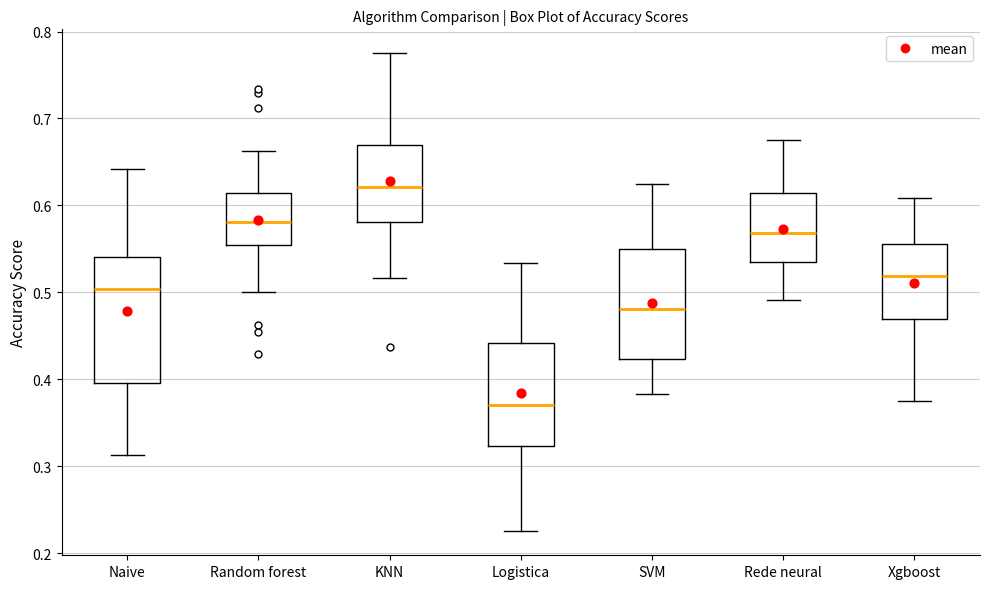

Reading left to right, read every box against the y-axis: the position of its median line, the range the box covers, and the ends of its whiskers. The values are not printed on the chart, so give them approximately, as read against the axis.

Naive: median 0.50, box 0.40 to 0.54, whiskers 0.31 to 0.64
Random forest: median 0.58, box 0.55 to 0.61, whiskers 0.50 to 0.66
KNN: median 0.62, box 0.58 to 0.67, whiskers 0.52 to 0.78
Logistica: median 0.37, box 0.32 to 0.44, whiskers 0.23 to 0.53
SVM: median 0.48, box 0.42 to 0.55, whiskers 0.38 to 0.63
Rede neural: median 0.57, box 0.53 to 0.61, whiskers 0.49 to 0.68
Xgboost: median 0.52, box 0.47 to 0.56, whiskers 0.38 to 0.61